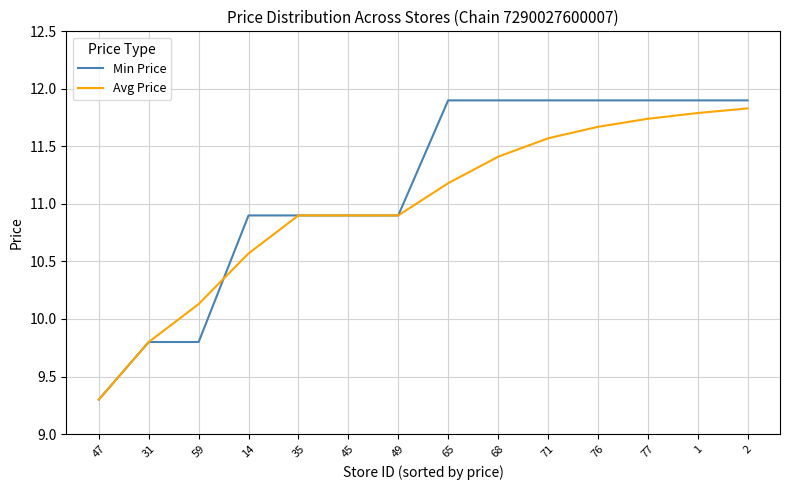

Between 35 and 1, which series saw the biggest shift?

Min Price